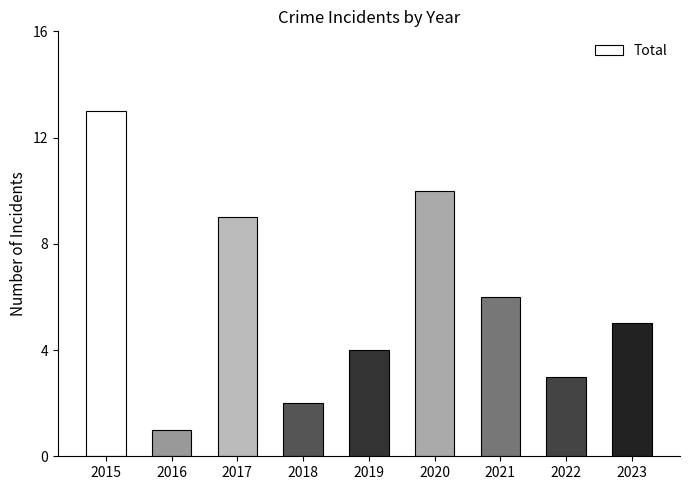

The chart shows a value of 1 at 2018. True or false?

False